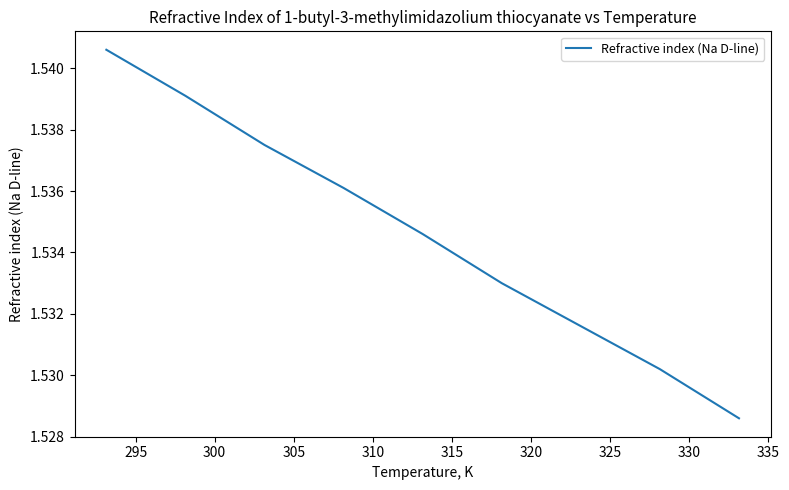

Count the number of categories in the chart.

9